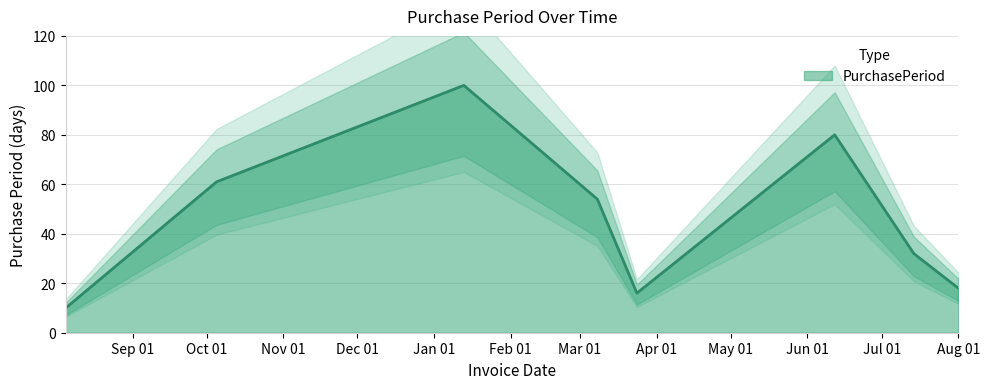

What is the lowest value of the PurchasePeriod series?

10